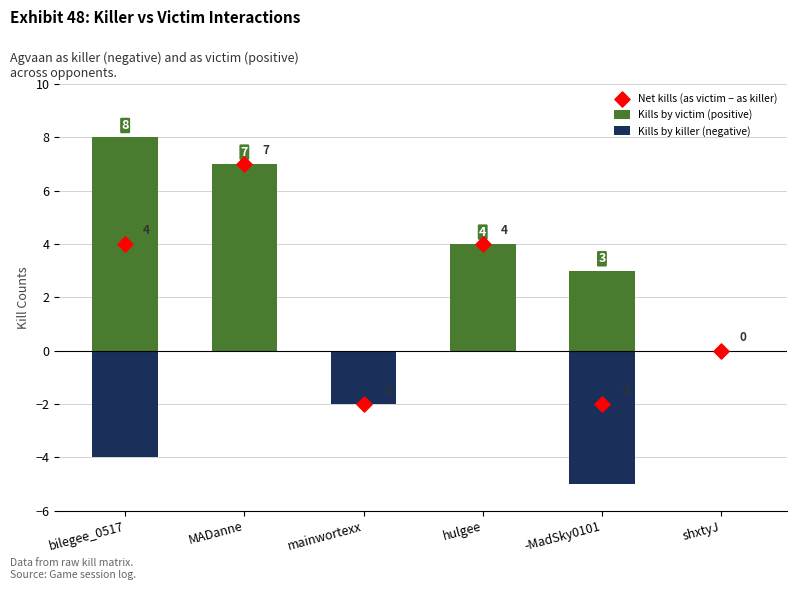

At which category is the sum across all series the highest?

MADanne